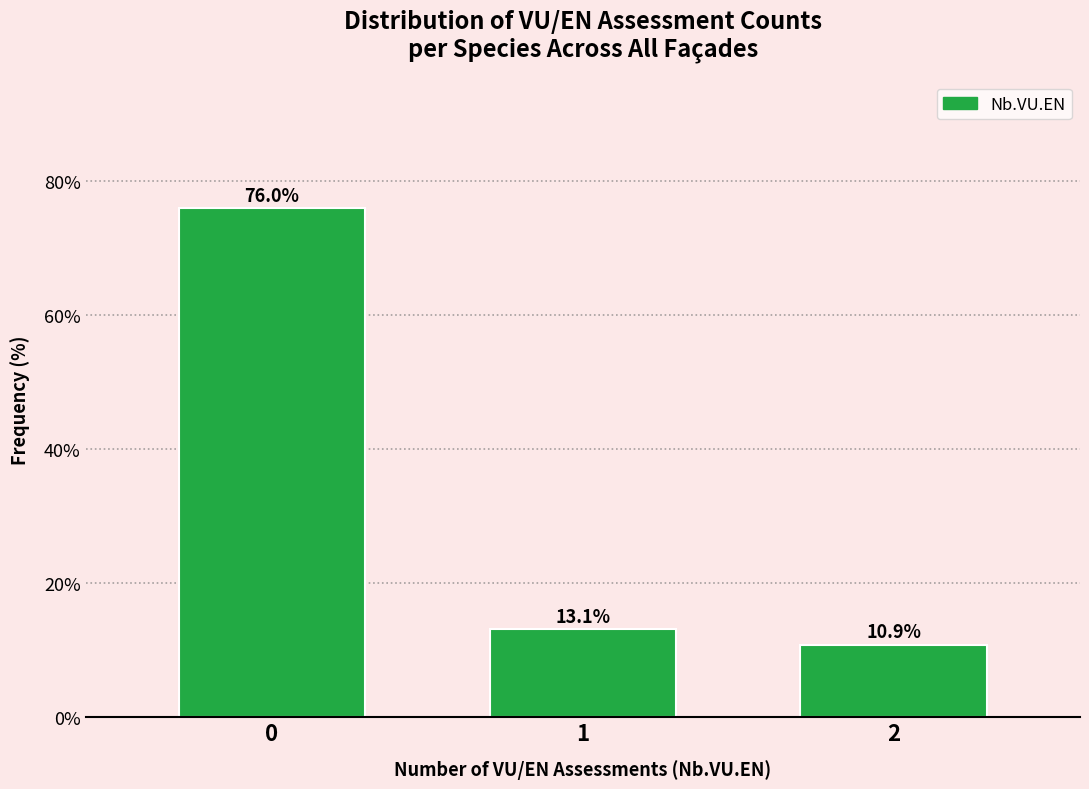

Reading right to left, what are all the values shown in this chart?

10.9	13.1	76.0